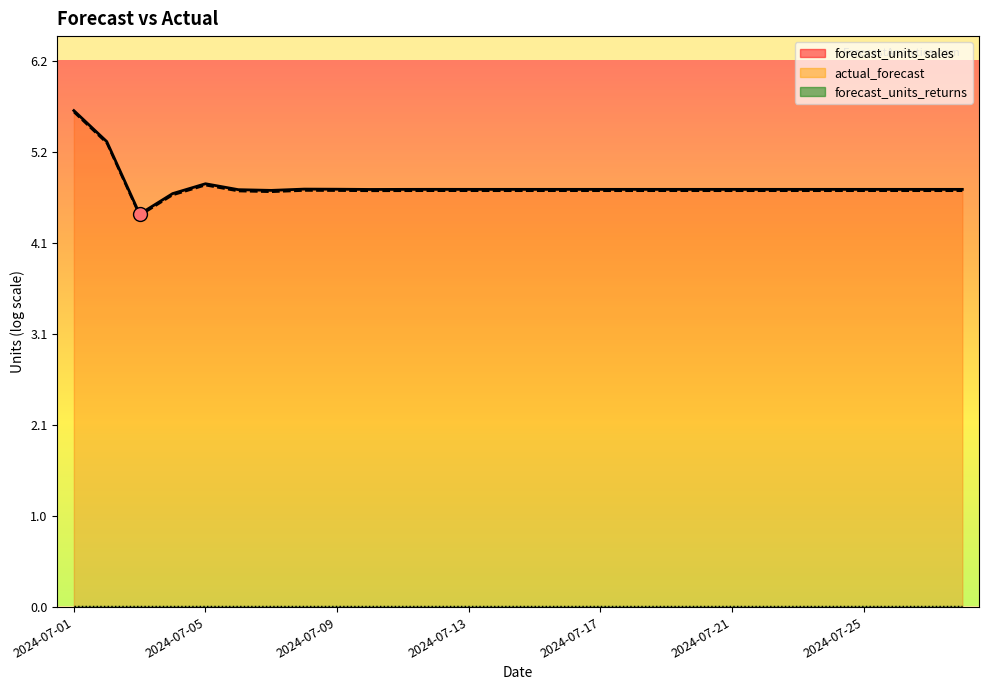

In forecast_units_sales, how many points are lower than both neighbors (excluding endpoints)?

7